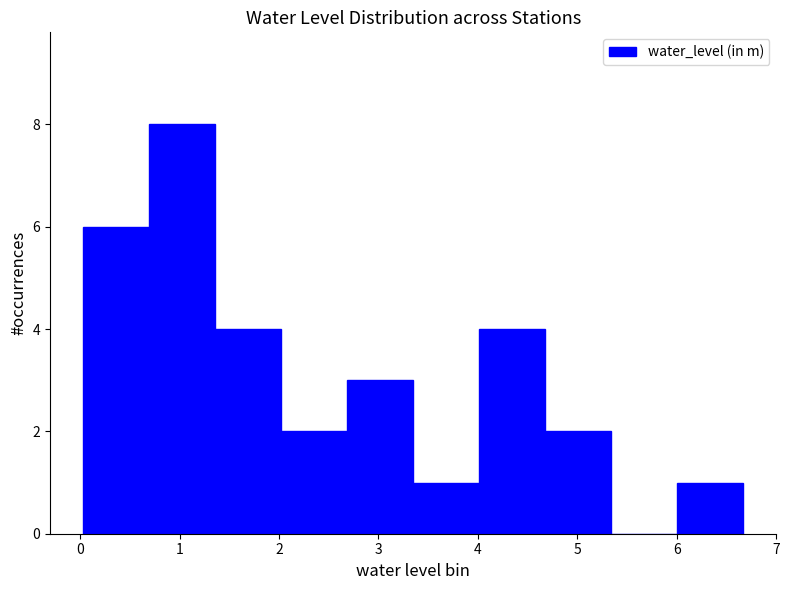

Reading left to right, transcribe this chart: for each bar, give the range it covers on the x-axis and its height. Neither the bar edges nor the heights are printed on the chart, so give them approximately, as read against the axes.

0.0 to 0.7: 6
0.7 to 1.4: 8
1.4 to 2.0: 4
2.0 to 2.7: 2
2.7 to 3.4: 3
3.4 to 4.0: 1
4.0 to 4.7: 4
4.7 to 5.3: 2
5.3 to 6.0: 0
6.0 to 6.7: 1